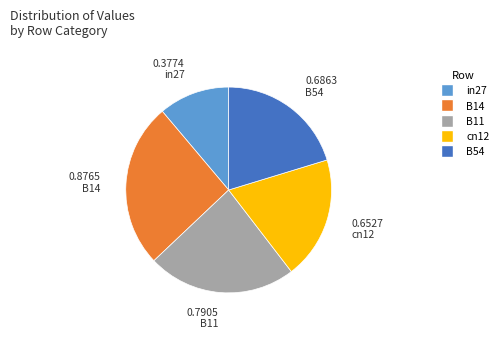

Which has a higher value, B54 or B14?

B14